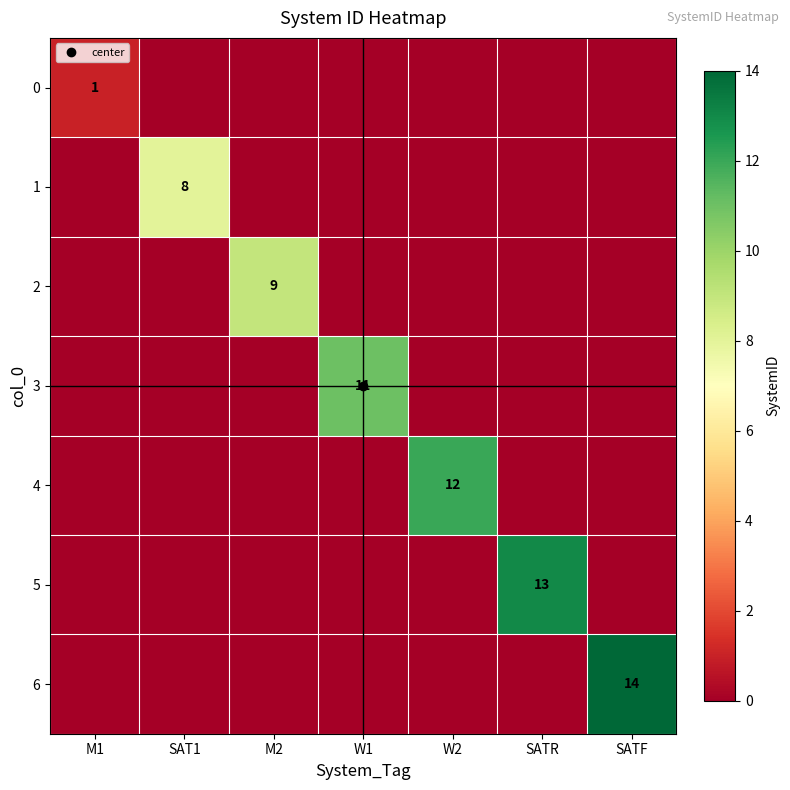

At which category is the sum across all series the highest?

SATF